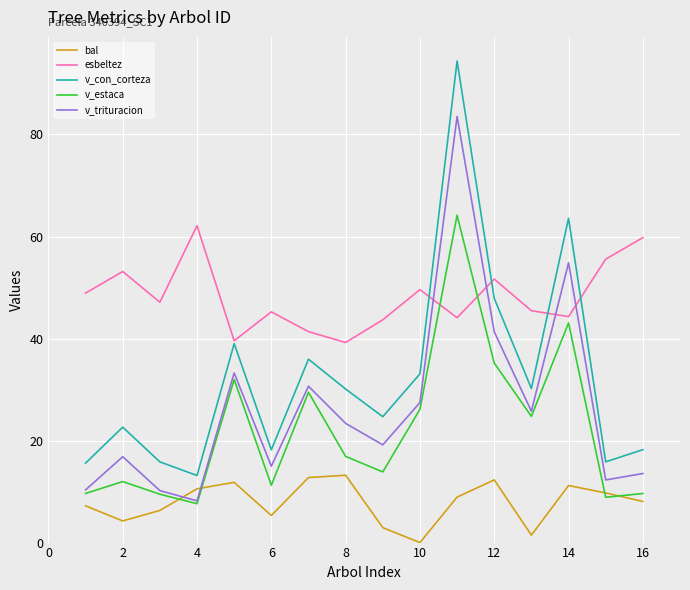

What is the highest value of the v_estaca series?

64.2